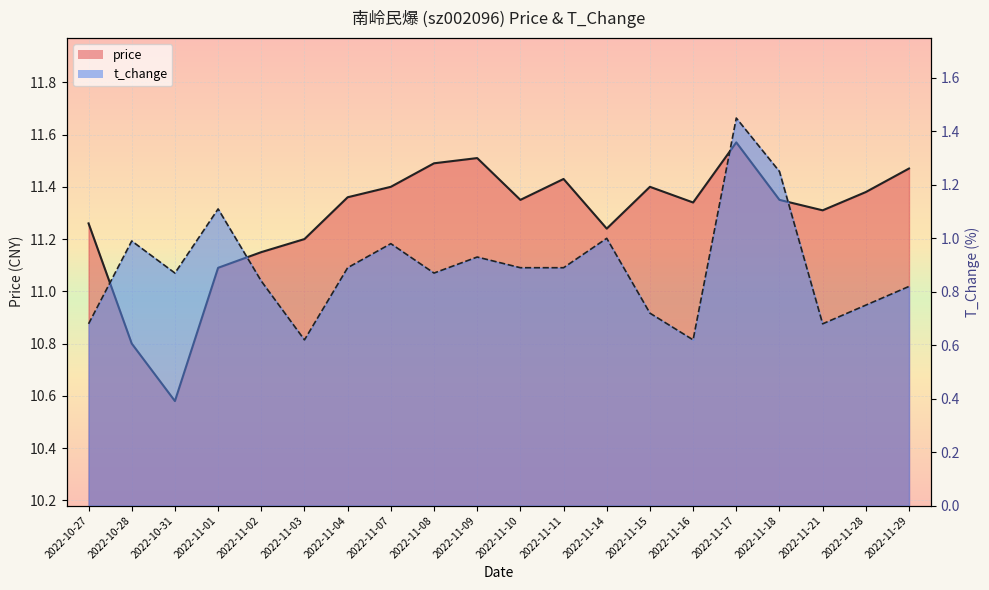

True or false: t_change and price intersect in this chart.

False